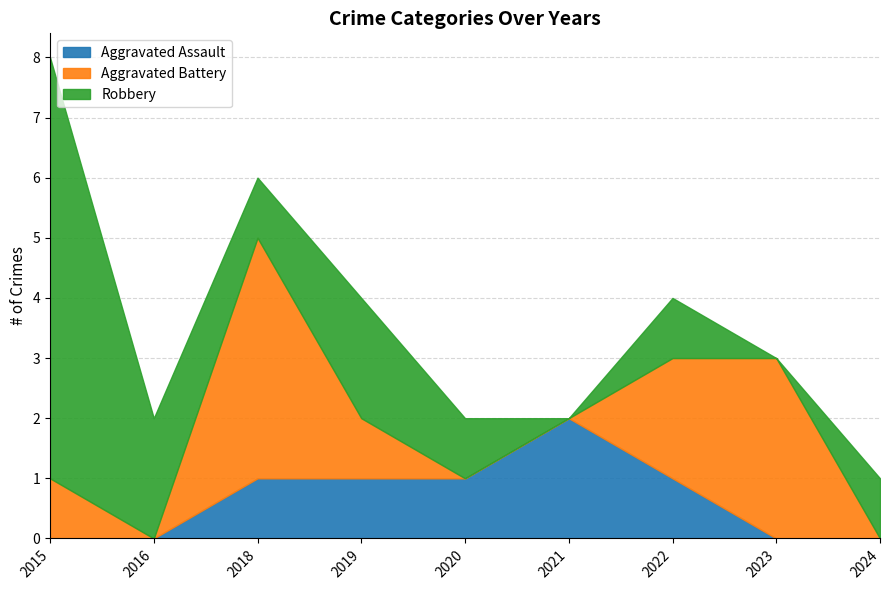

What is the greatest value displayed?

7